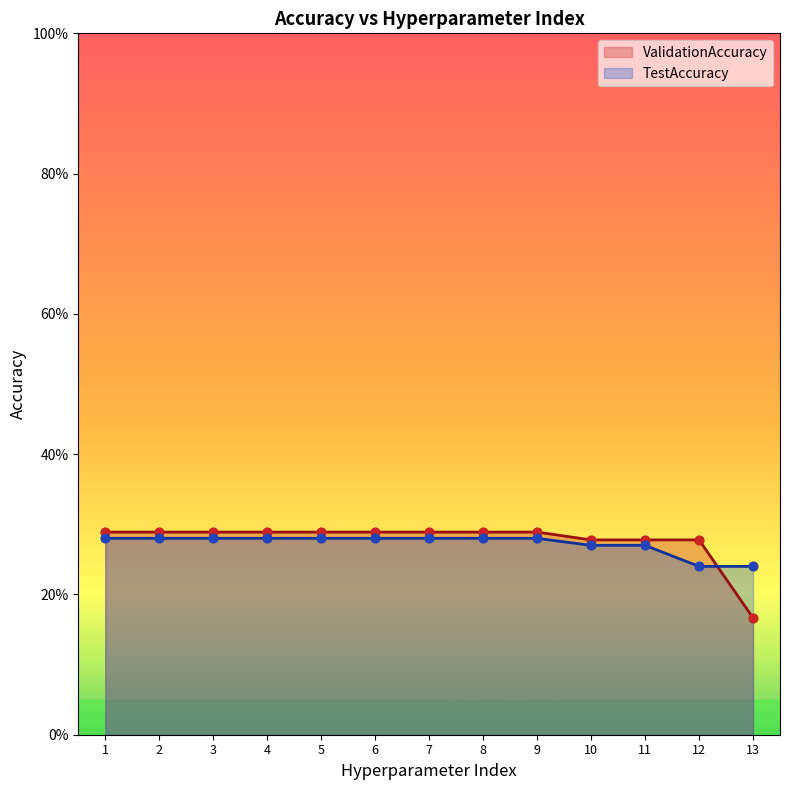

Which series has the largest total across all categories?

ValidationAccuracy